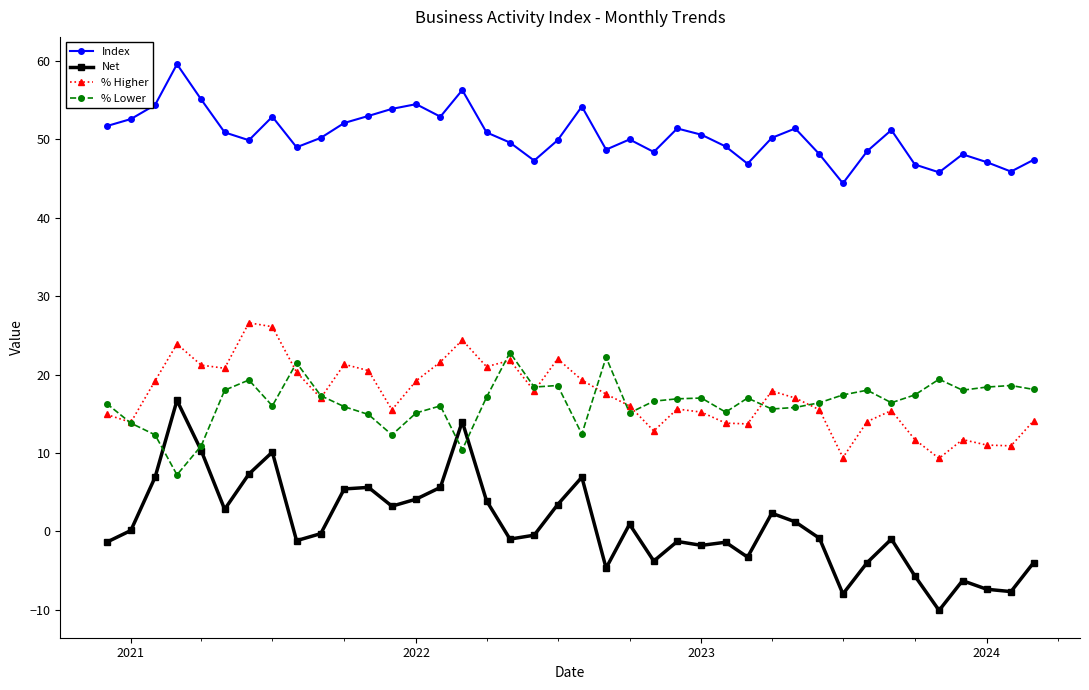

True or false: Index has more than 1 interior local peaks.

True